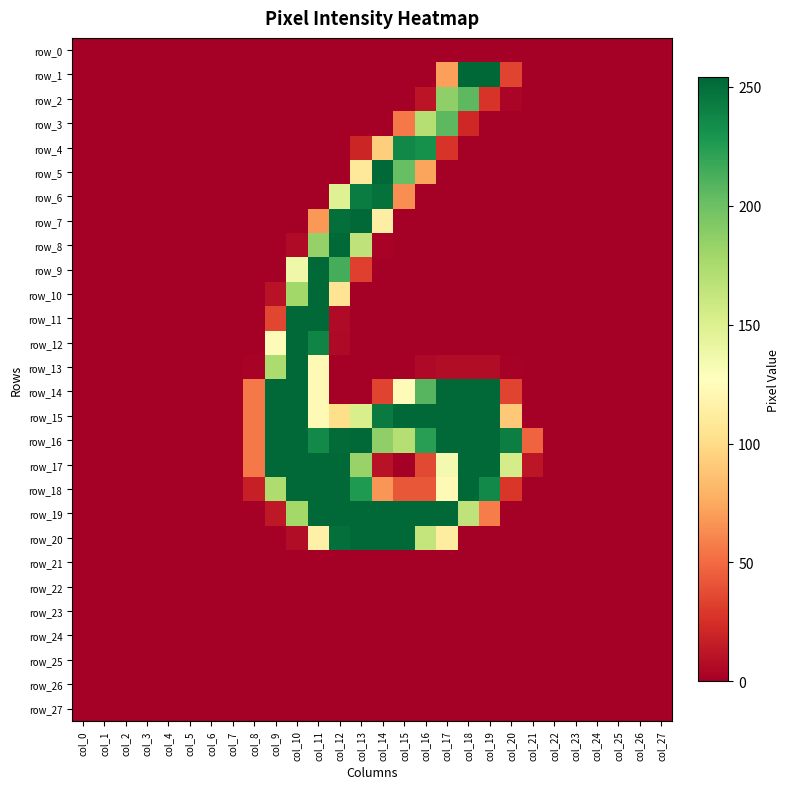

How many positive values does the row_9 series have?

4